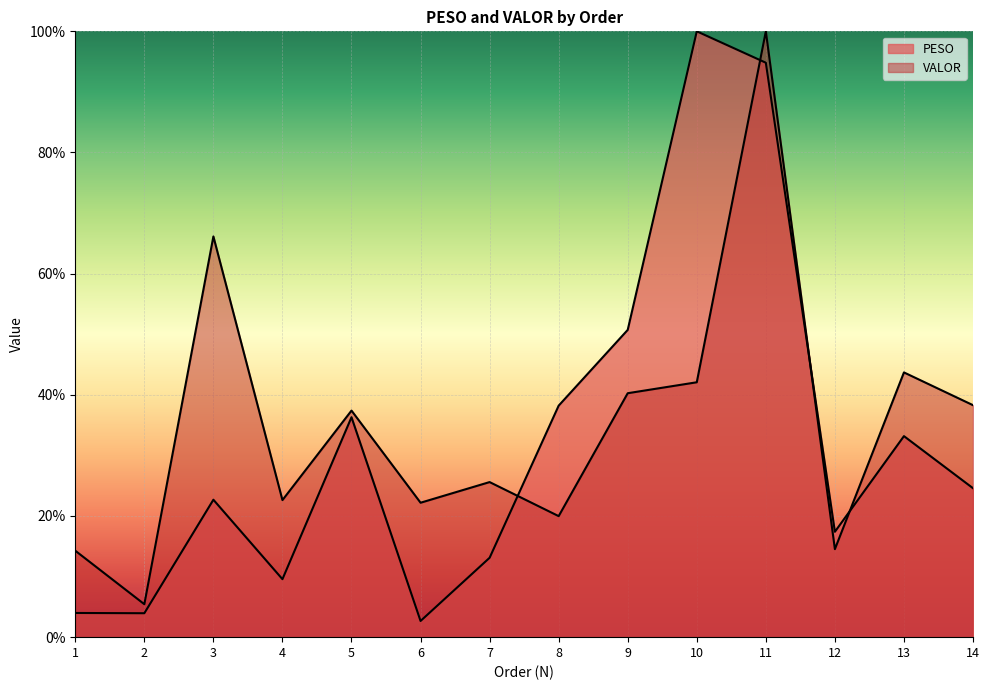

Where is the first local maximum for PESO?

3